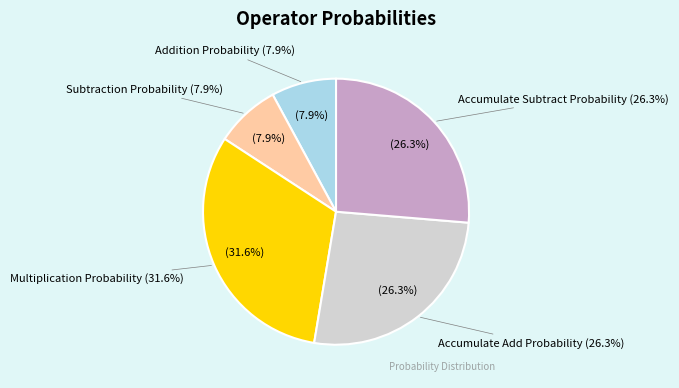

What is the smallest slice in the pie chart?

Addition Probability